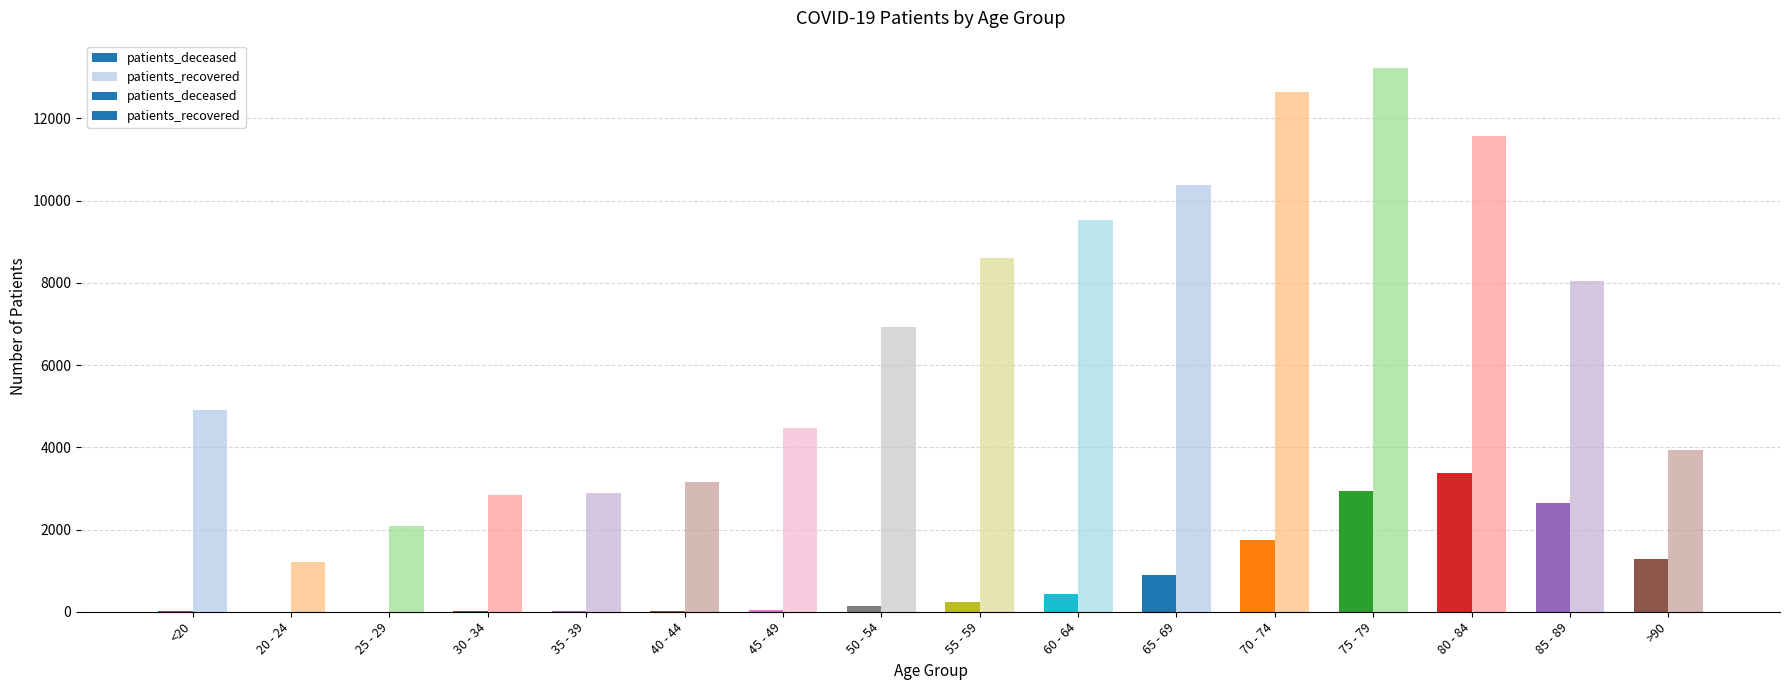

List the series in order of their peak value, highest first.

patients_recovered, patients_deceased